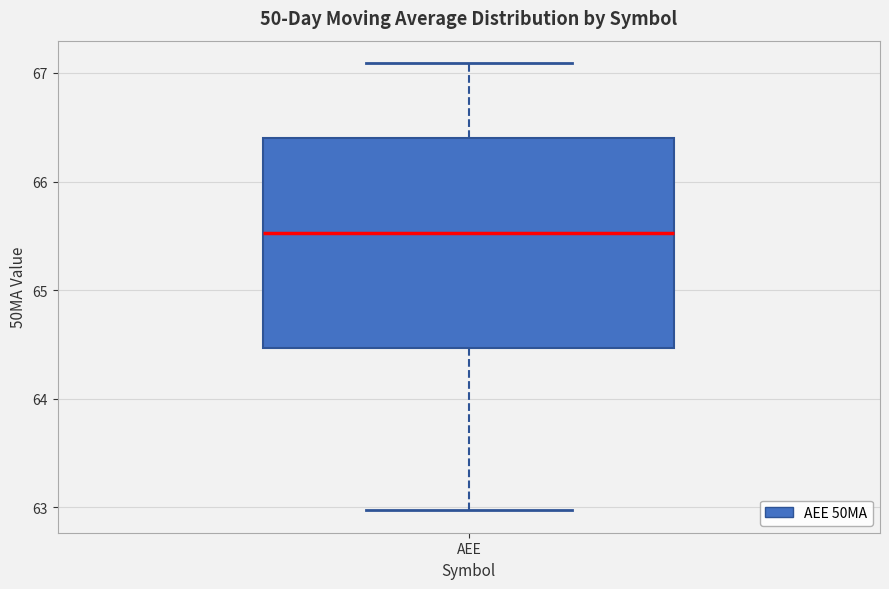

Read this box plot against the y-axis: the position of the median line, the range covered by the box, and the ends of both whiskers. The values are not printed on the chart, so give them approximately, as read against the axis.

median 65.5, box 64.5 to 66.4, whiskers 63.0 to 67.1